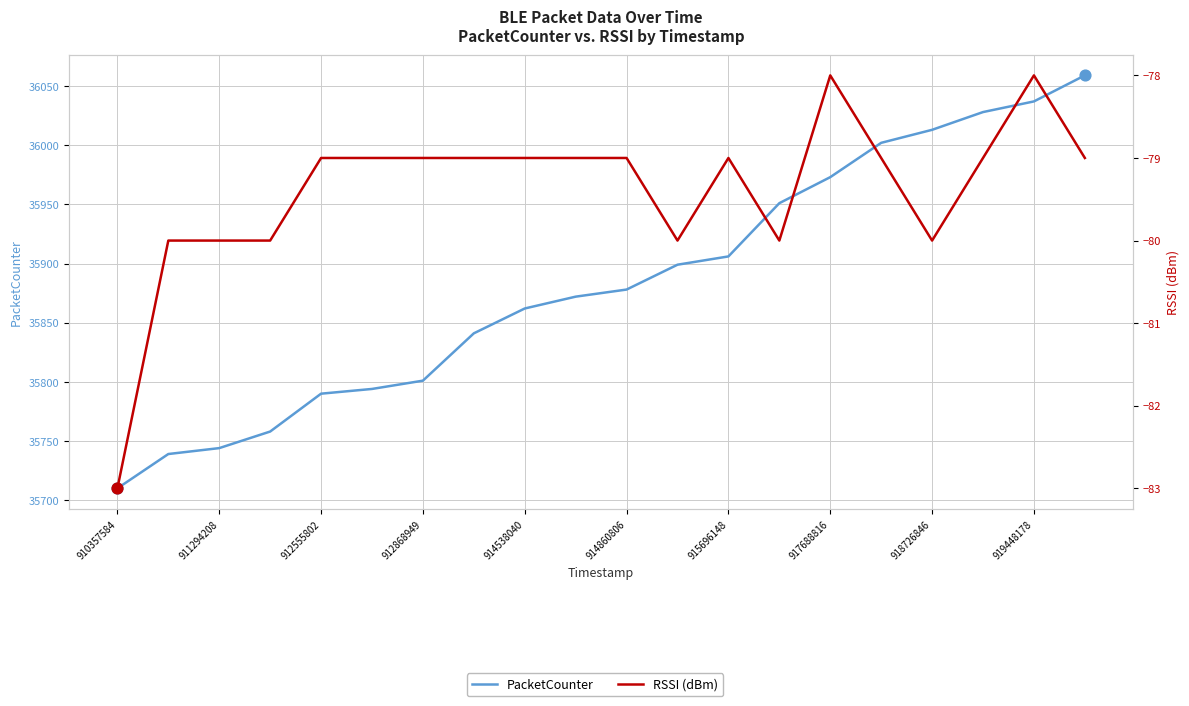

Which series has the largest total across all categories?

PacketCounter